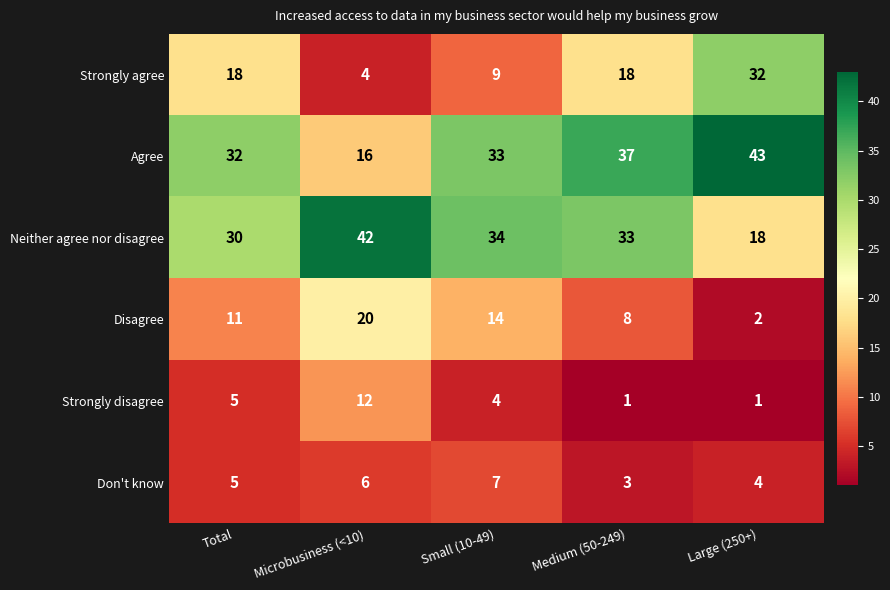

How many data points in Neither agree nor disagree are less than 33?

2